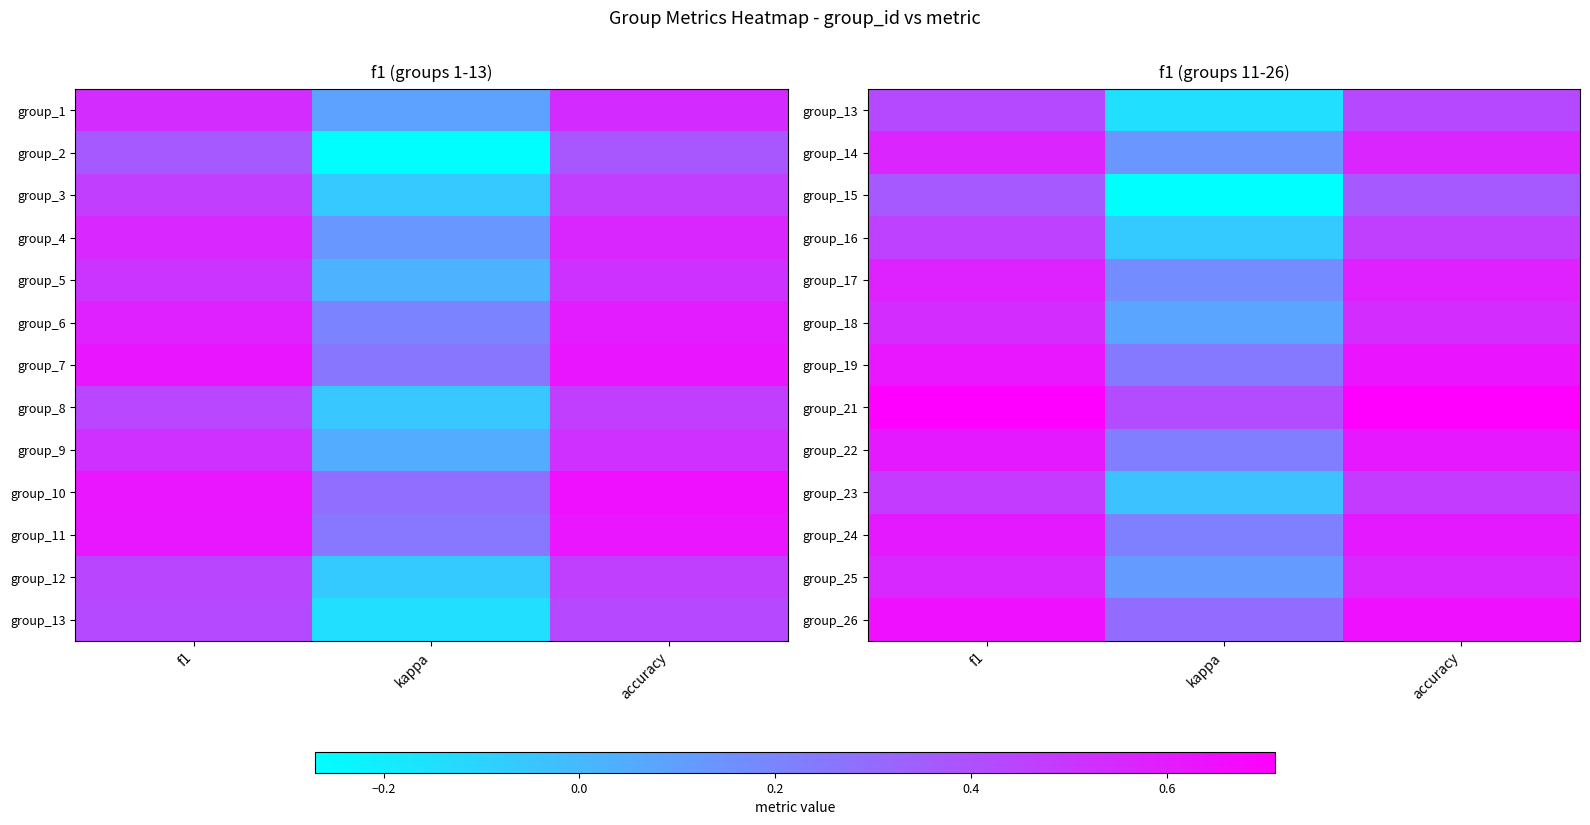

How many values in group_23 are above zero?

2